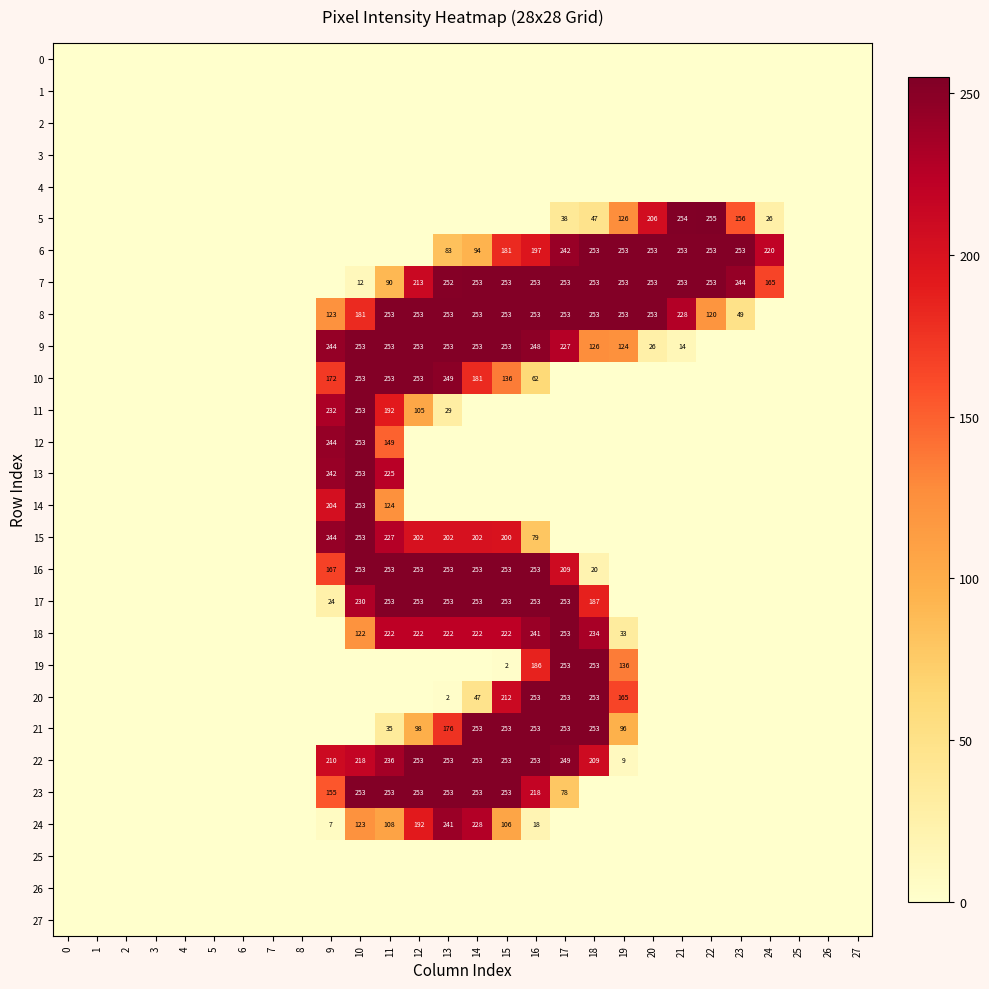

At how many categories does at least one series exceed 44?

16